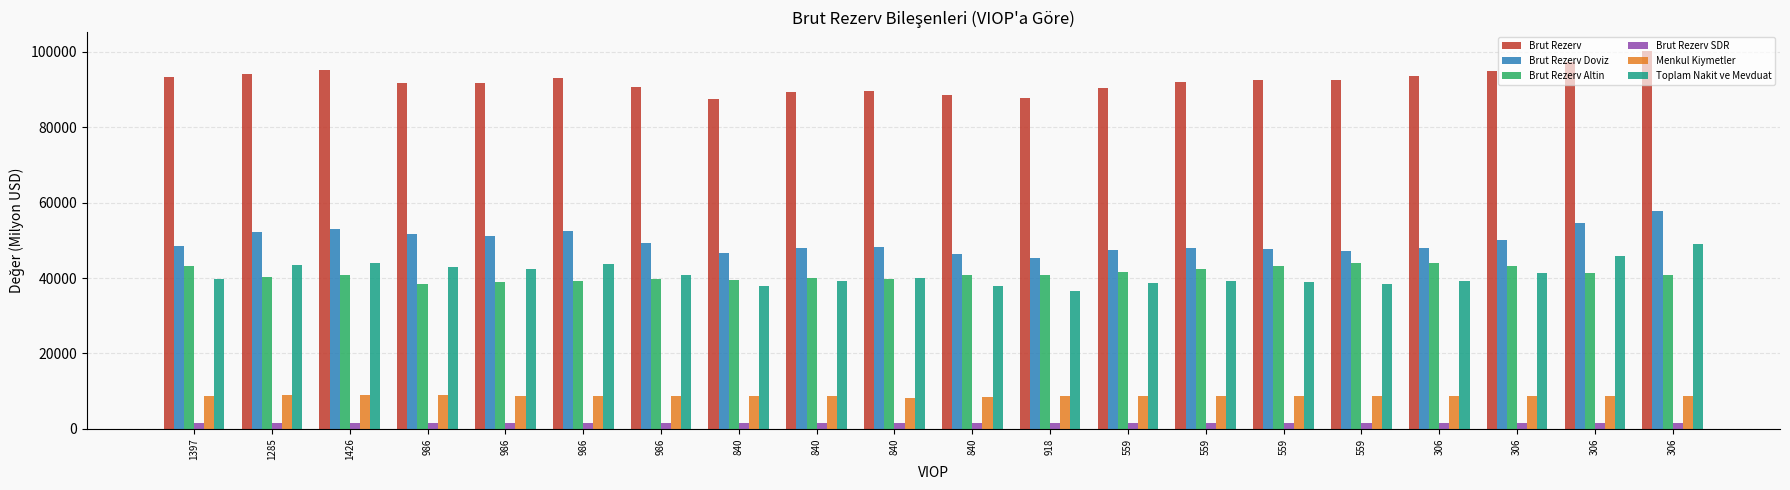

Where does the Toplam Nakit ve Mevduat series first go above 39958?

1285